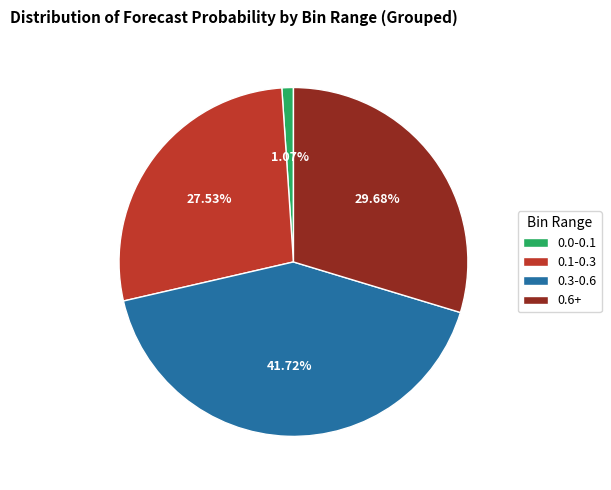

Is 0.1-0.3 the majority of the pie?

No